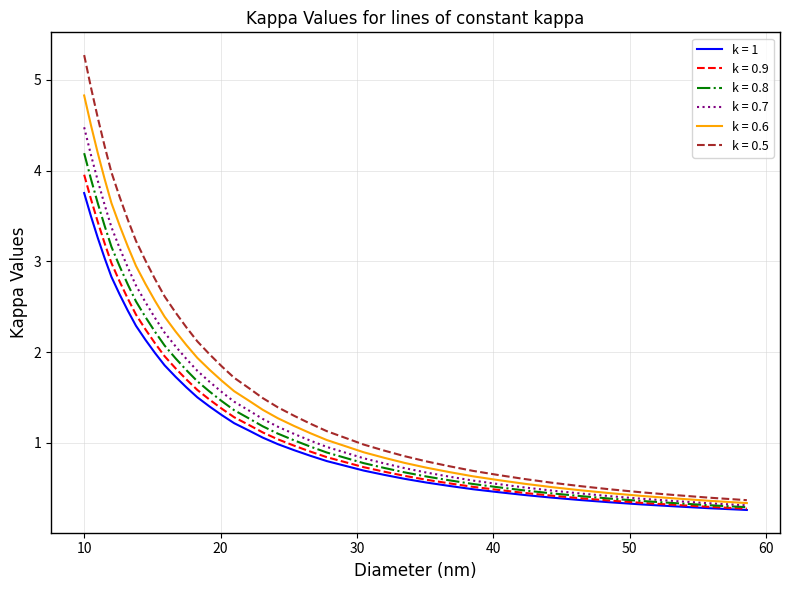

What is the smallest value displayed?

0.3